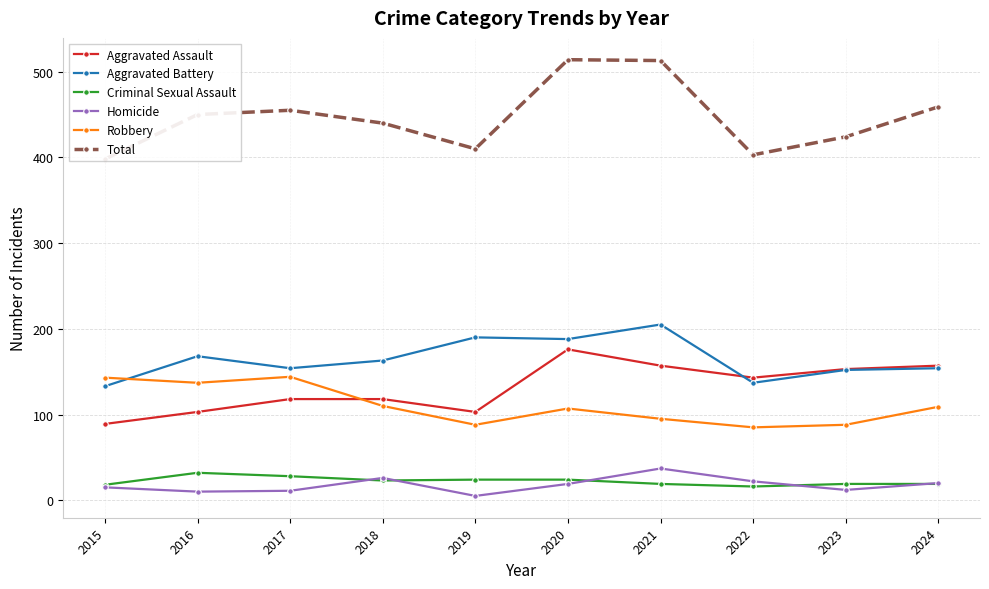

The value of Aggravated Assault at 2019 is 103. True or false?

True